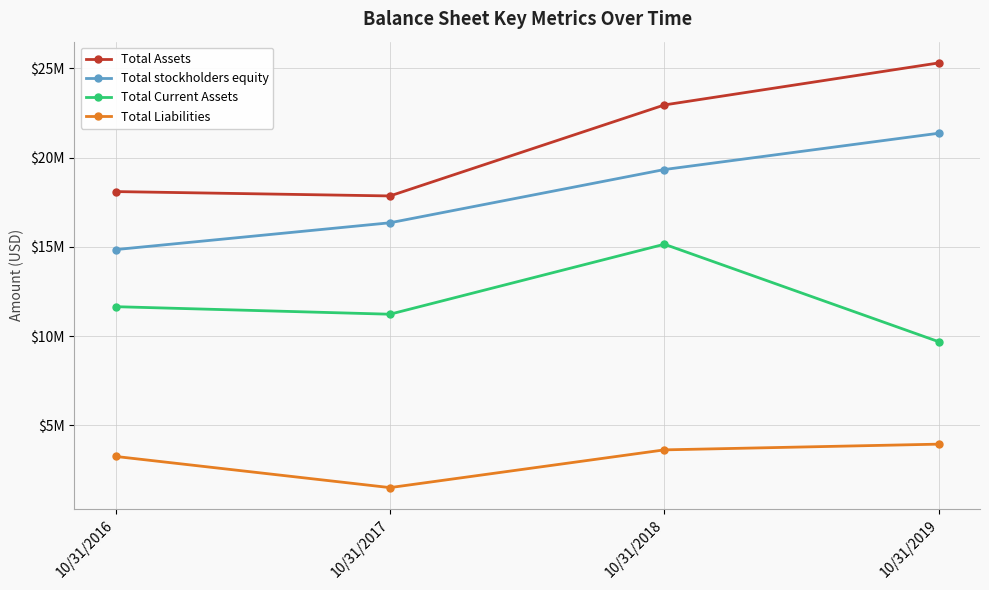

True or false: Total Assets and Total Current Assets cross at least once.

False